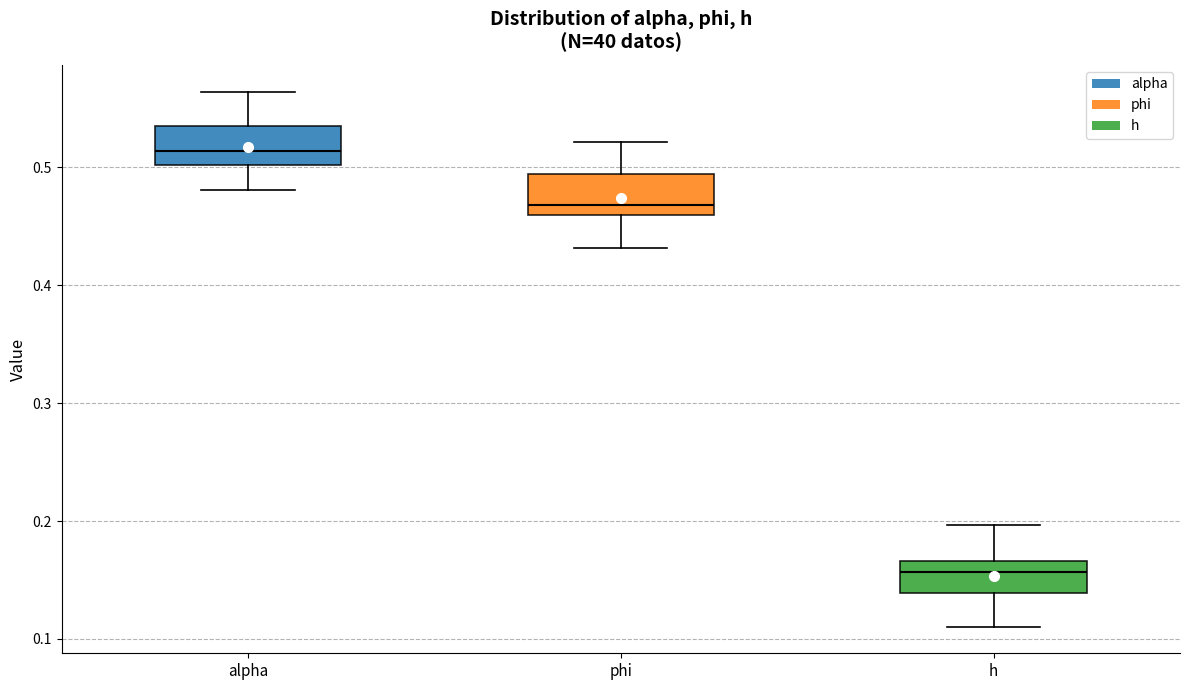

Reading left to right, read every box against the y-axis: the position of its median line, the range the box covers, and the ends of its whiskers. The values are not printed on the chart, so give them approximately, as read against the axis.

alpha: median 0.51, box 0.50 to 0.54, whiskers 0.48 to 0.56
phi: median 0.47, box 0.46 to 0.49, whiskers 0.43 to 0.52
h: median 0.16, box 0.14 to 0.17, whiskers 0.11 to 0.20